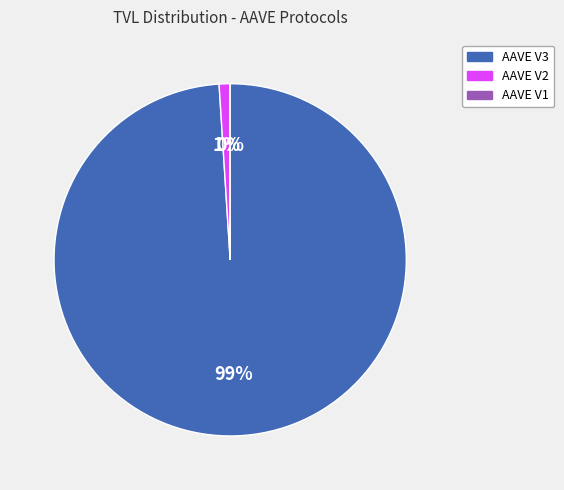

Which category has the biggest portion of the pie?

AAVE V3